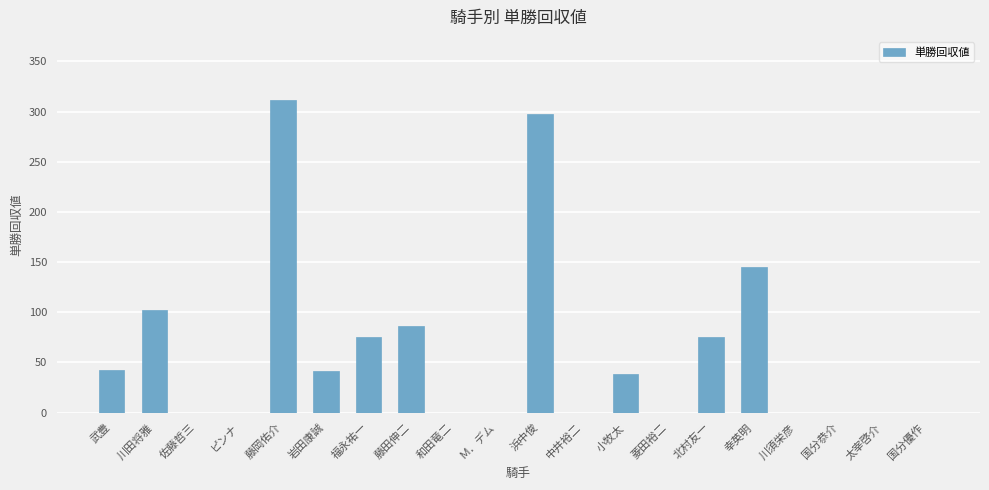

Which category has the highest value across all series?

藤岡佑介